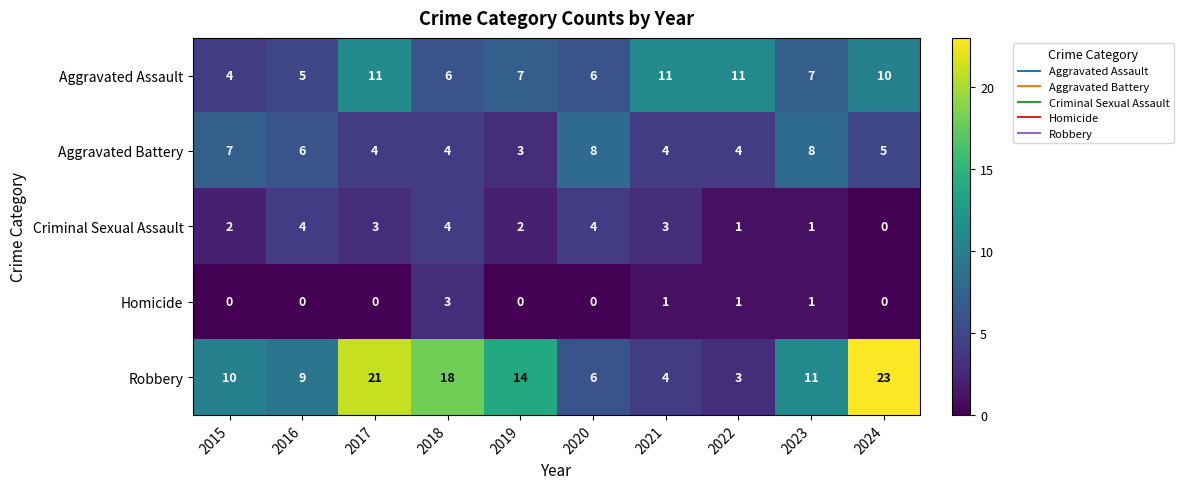

Which series has the widest spread of values?

Robbery